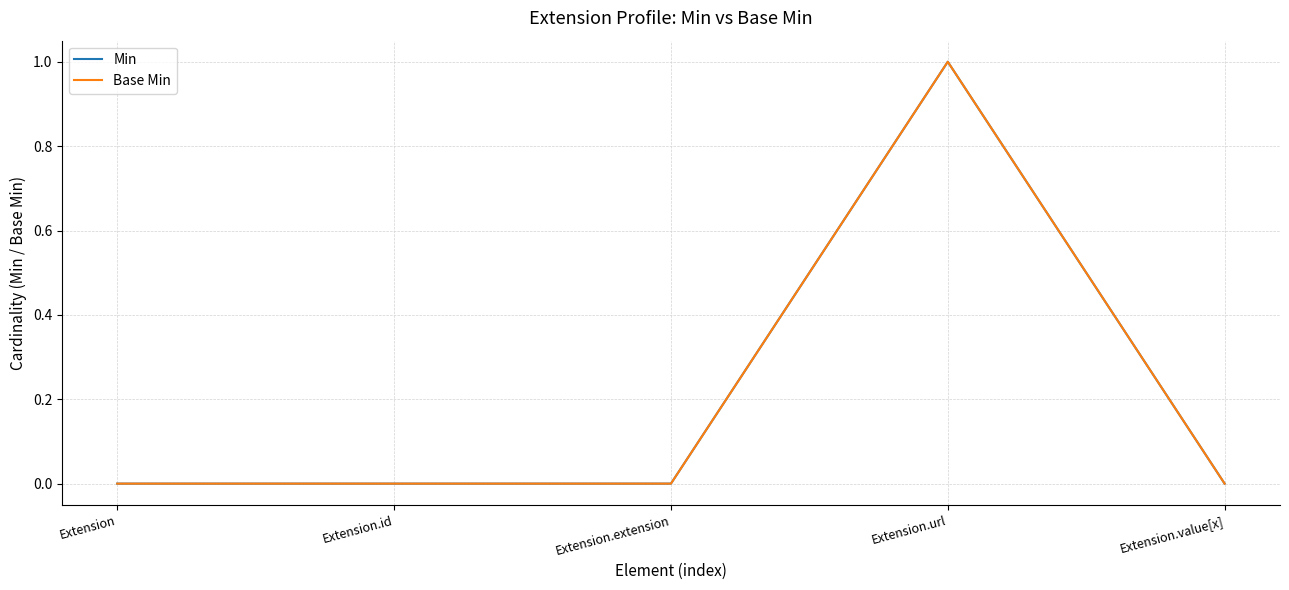

Is it true that Base Min equals 1 at Extension.id?

False